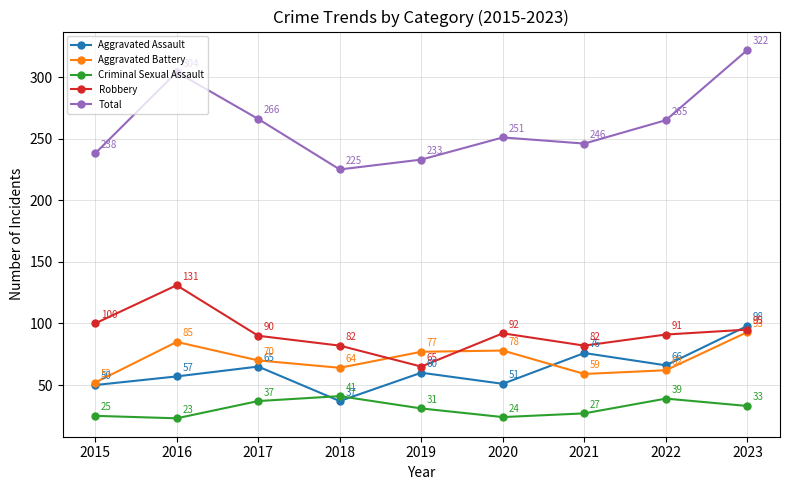

Which series has the largest range (max minus min)?

Total